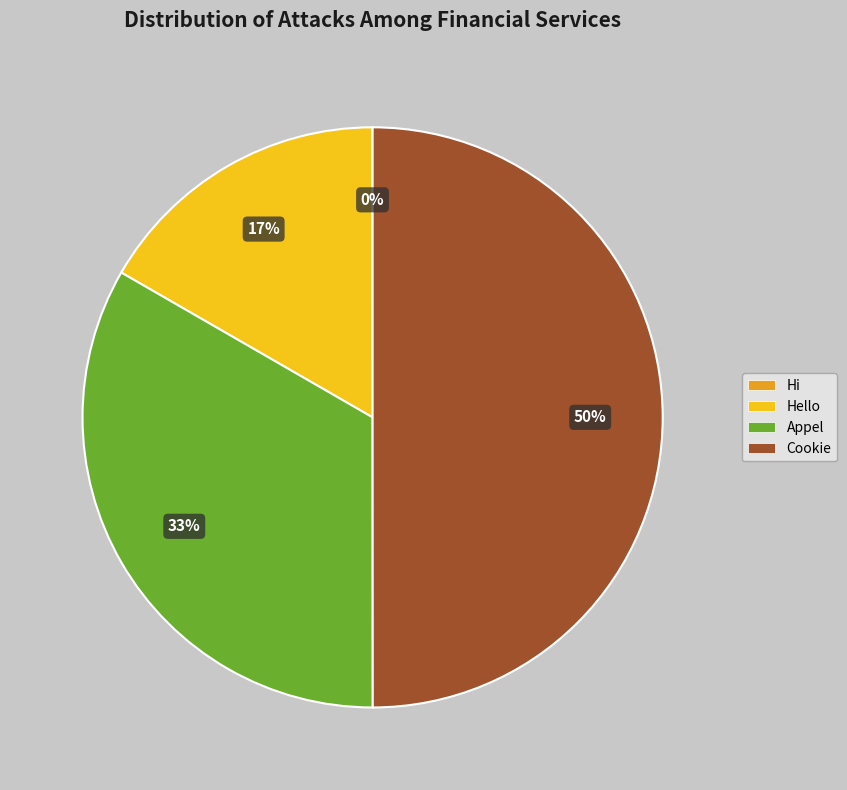

Is it true that Appel is 41% of the pie?

False